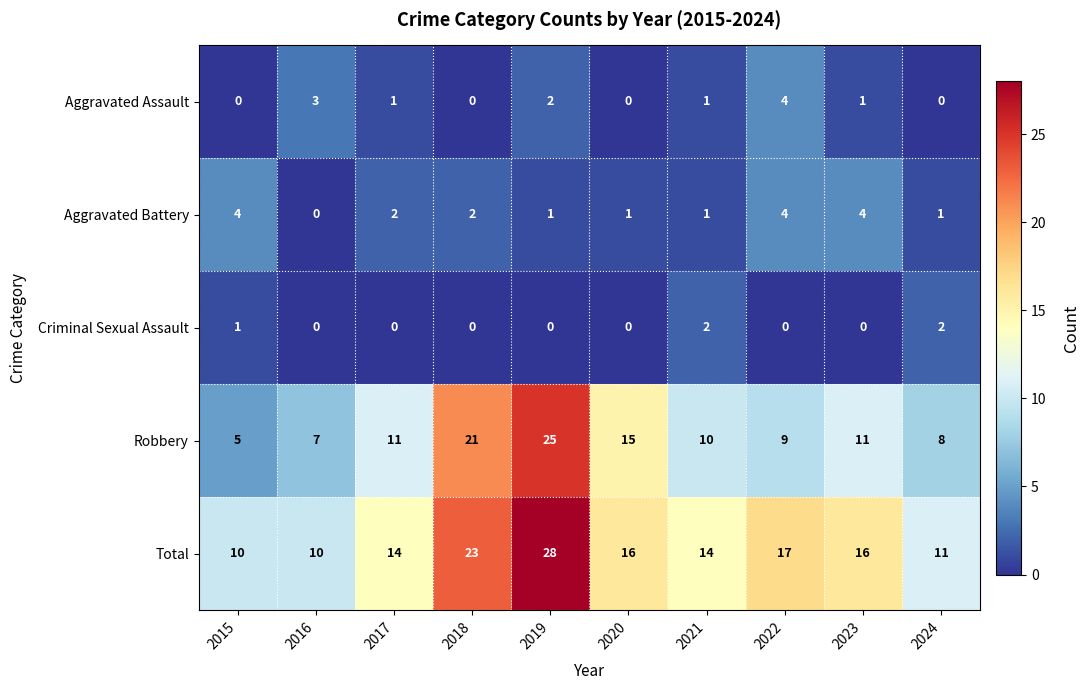

Which category has the lowest value in the Aggravated Assault series?

2015